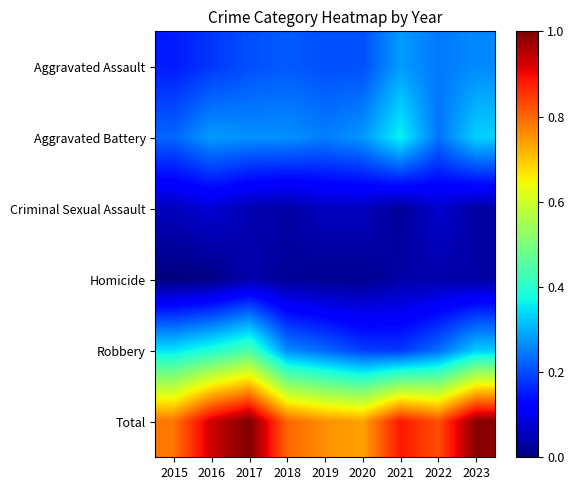

Rank the series at 2016 from highest to lowest value.

Total, Robbery, Aggravated Battery, Aggravated Assault, Criminal Sexual Assault, Homicide